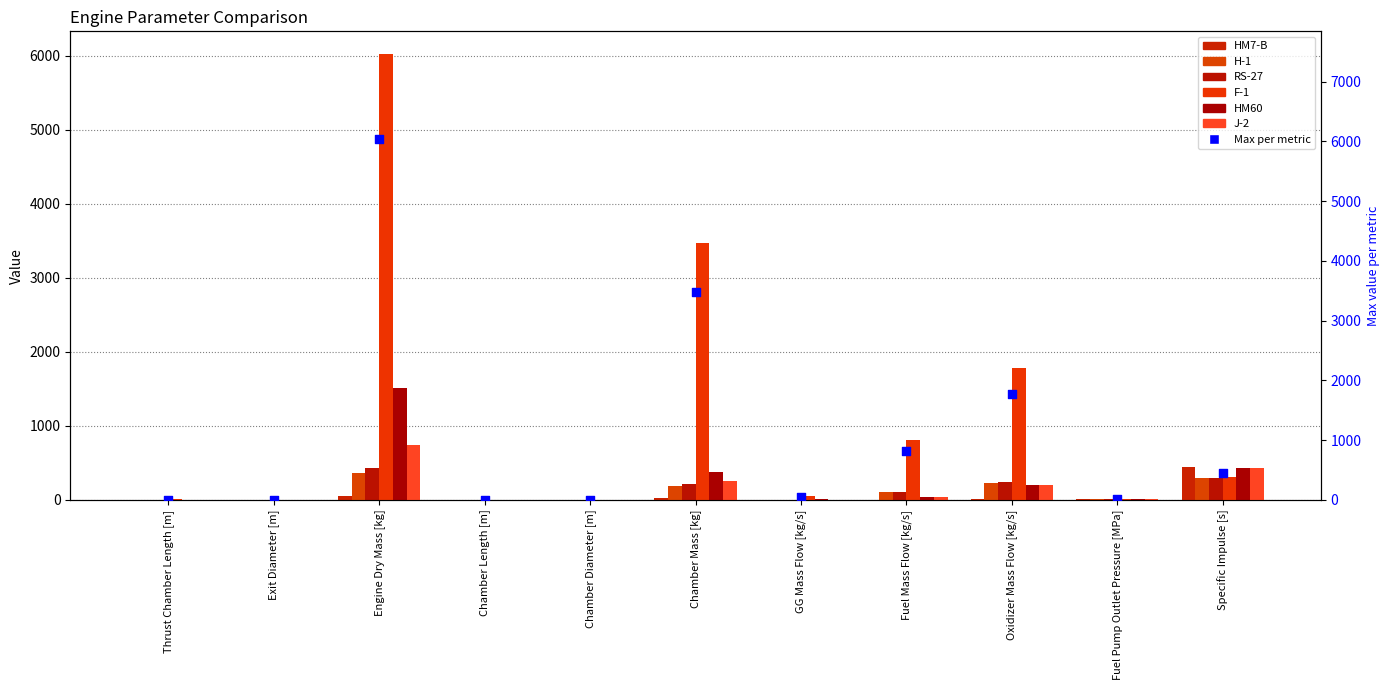

Which series contains the lowest Y value?

HM7-B